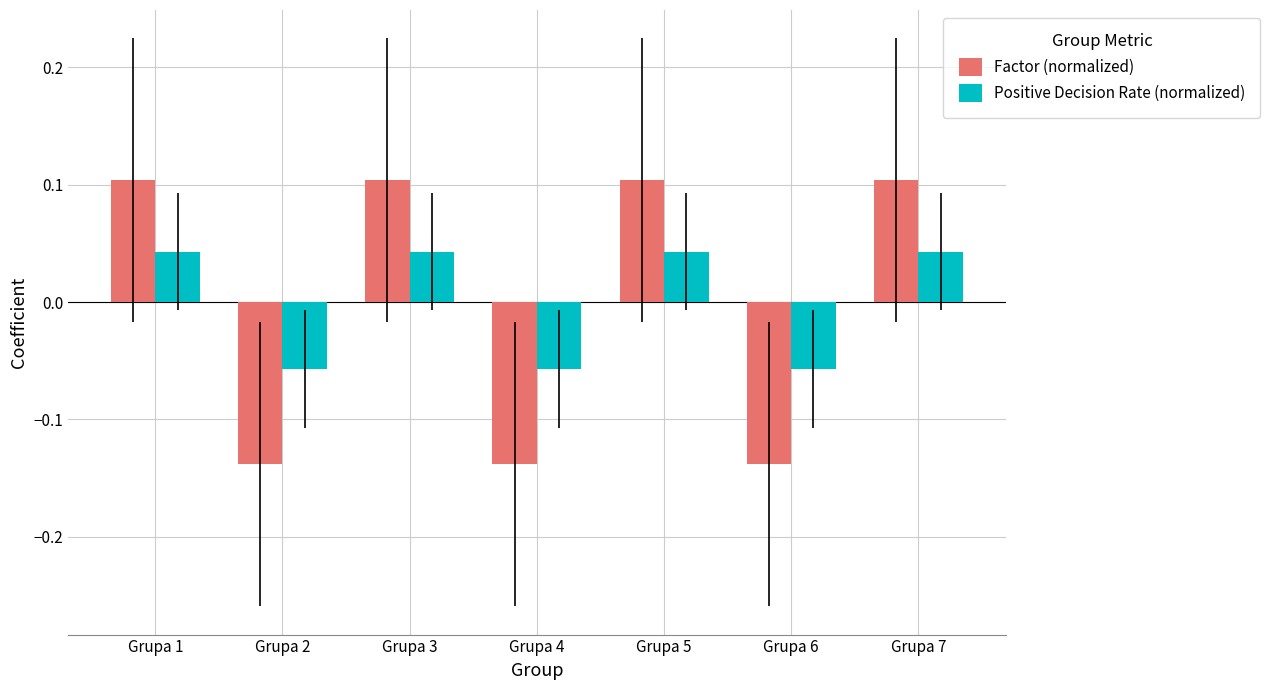

The value of Factor (normalized) at Grupa 4 is -0.2. True or false?

False